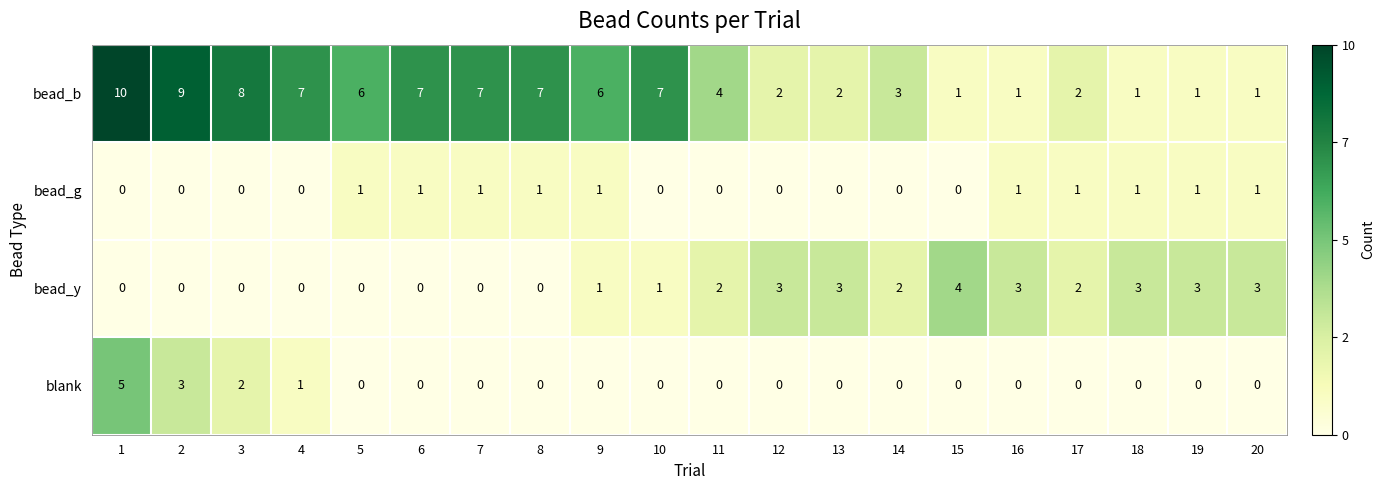

Count the number of categories in the chart.

20